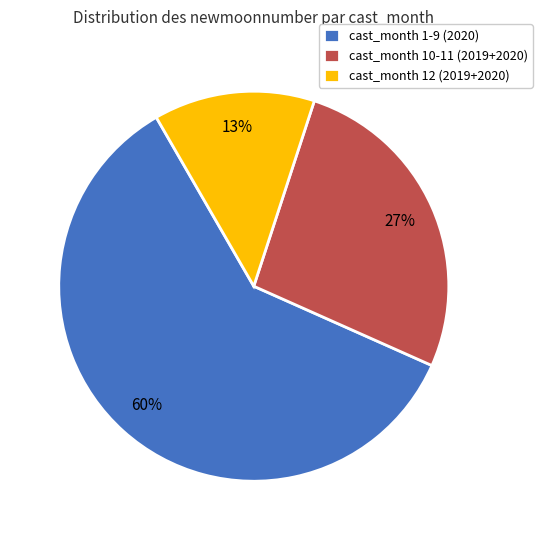

Which slice is the largest?

cast_month 1-9 (2020)